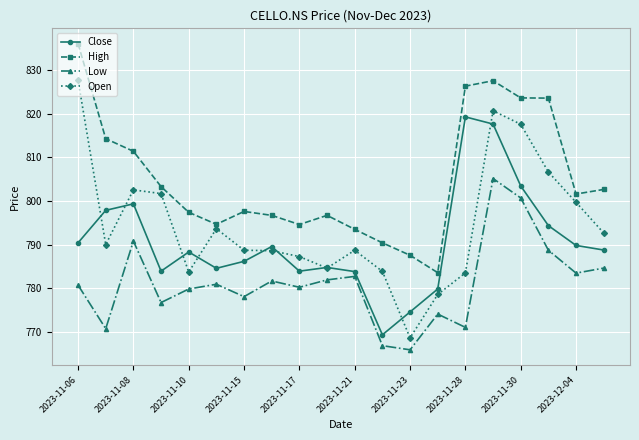

What is the value of the Low point at the 13th from the left?

765.9